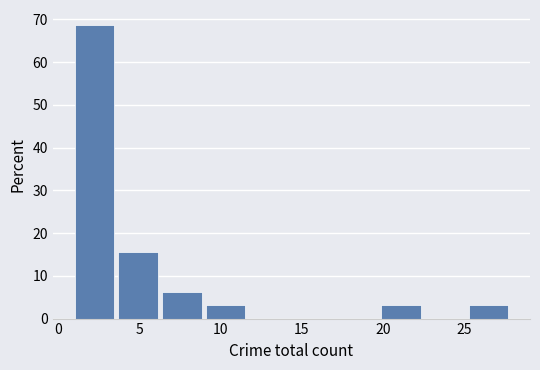

Reading left to right, transcribe this chart: for each bar, give the range it covers on the x-axis and its height. Neither the bar edges nor the heights are printed on the chart, so give them approximately, as read against the axes.

1.0 to 3.7: 69
3.7 to 6.4: 16
6.4 to 9.1: 6
9.1 to 11.8: 3
11.8 to 14.5: 0
14.5 to 17.2: 0
17.2 to 19.9: 0
19.9 to 22.6: 3
22.6 to 25.3: 0
25.3 to 28.0: 3